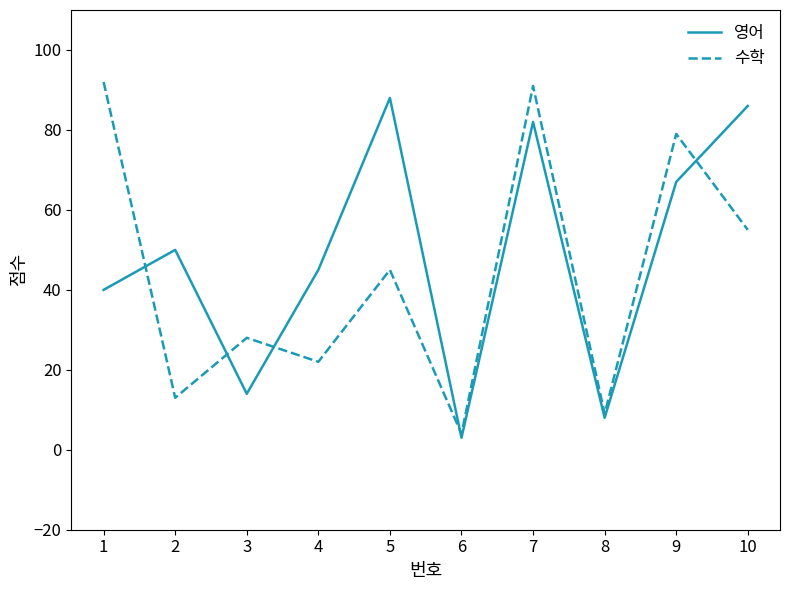

What is the difference between the 영어 values at 1 and 9?

27